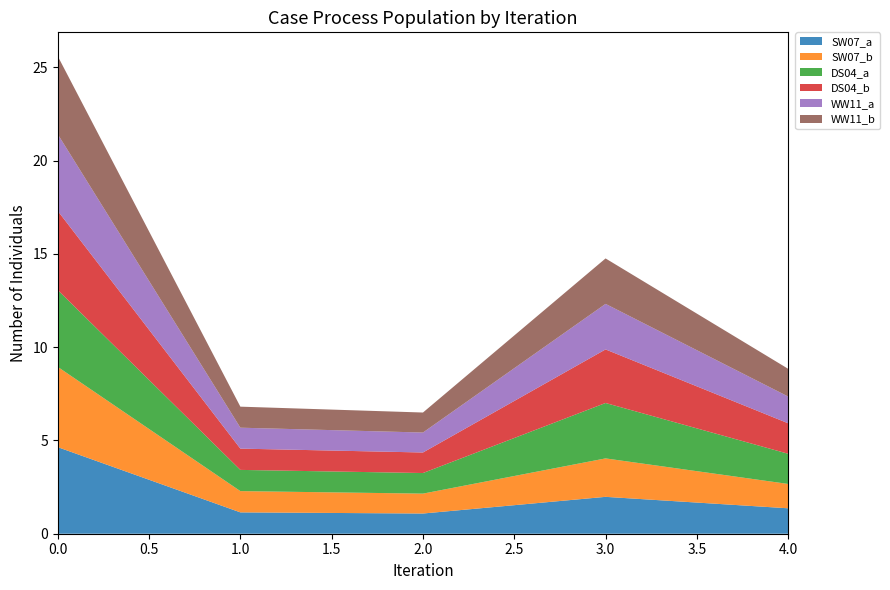

Reading right to left, extract all data points from this chart.

SW07_a: 1.4	2.0	1.1	1.1	4.6
SW07_b: 1.3	2.1	1.1	1.1	4.3
DS04_a: 1.6	3.0	1.1	1.1	4.1
DS04_b: 1.6	2.9	1.1	1.1	4.2
WW11_a: 1.4	2.4	1.1	1.1	4.1
WW11_b: 1.5	2.4	1.1	1.1	4.2